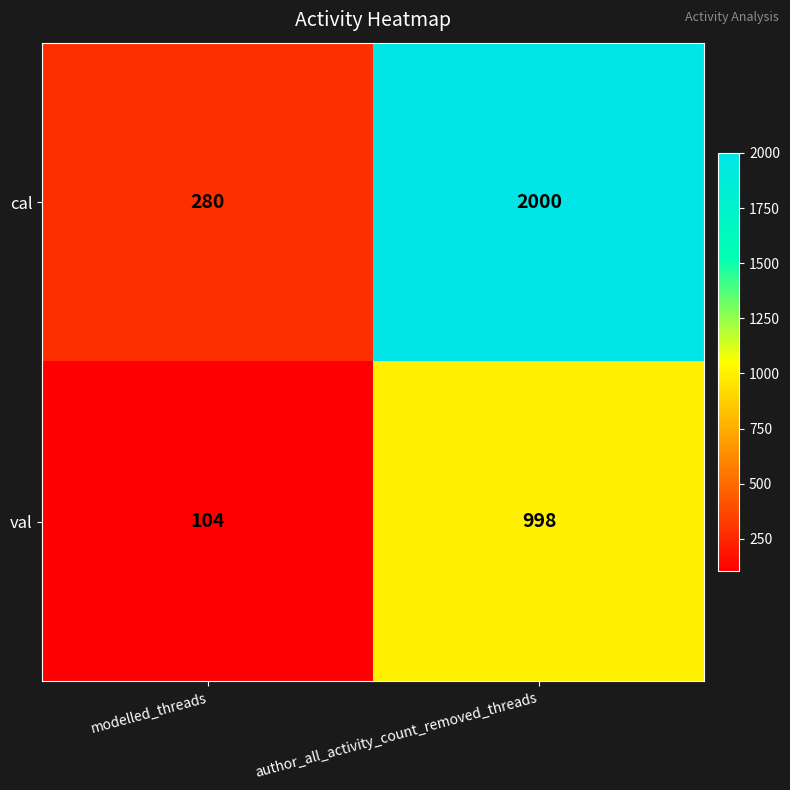

What is the approximate value of val at author_all_activity_count_removed_threads, to the nearest 50?

1000